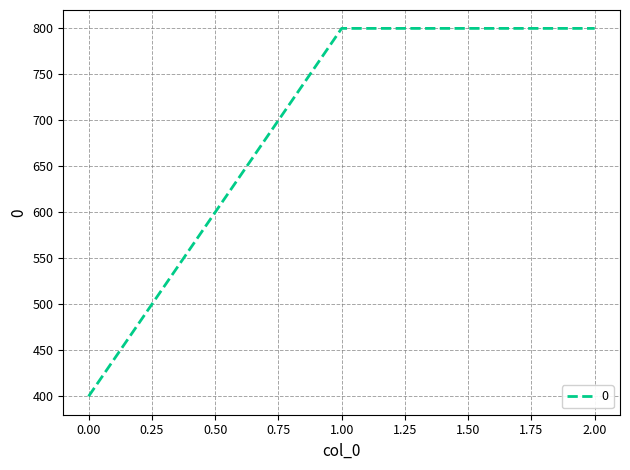

What is the ratio of the value at 0.00 to the value at 2.00?

0.5